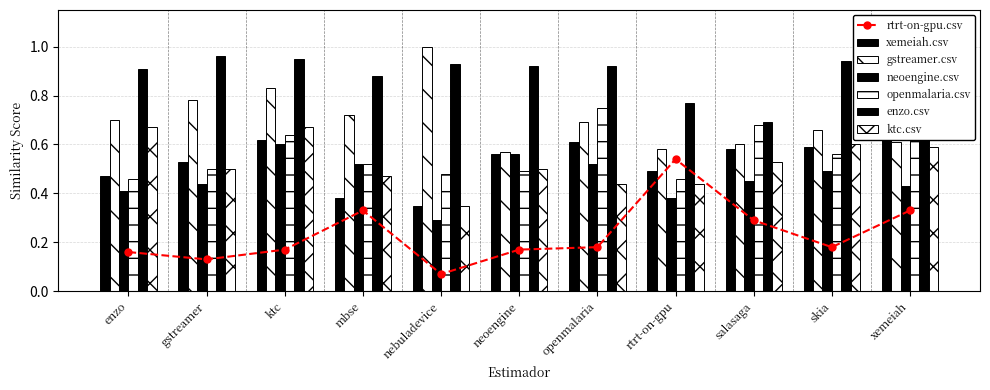

What is the total value across all series at enzo?

3.6